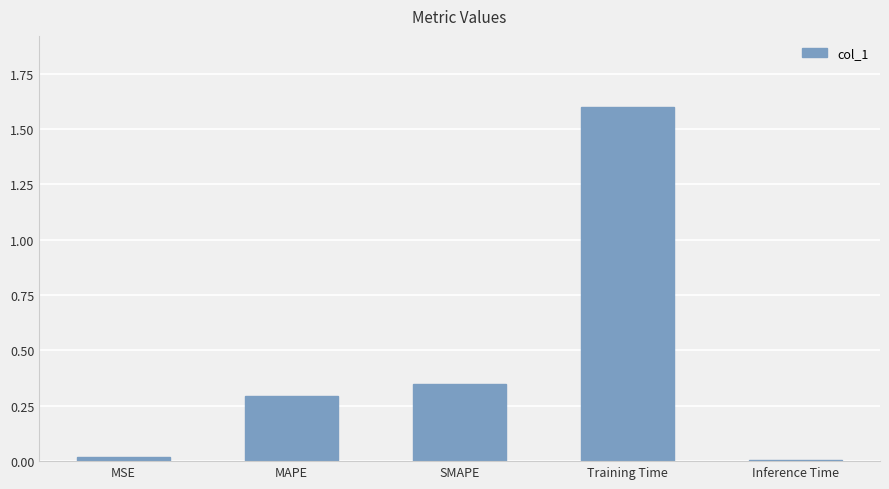

Count the number of data series in this chart.

1